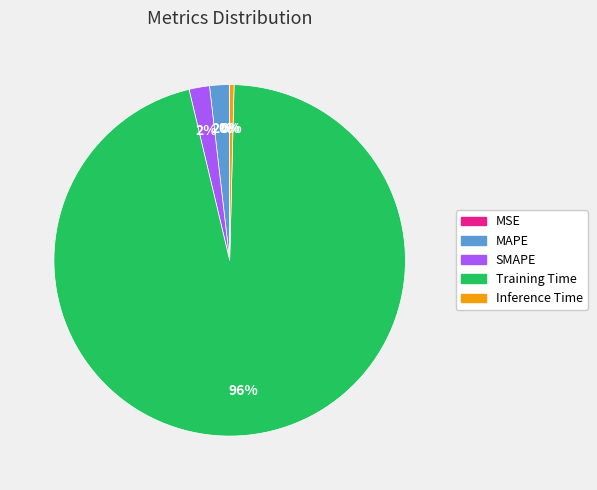

Which category has the biggest portion of the pie?

Training Time